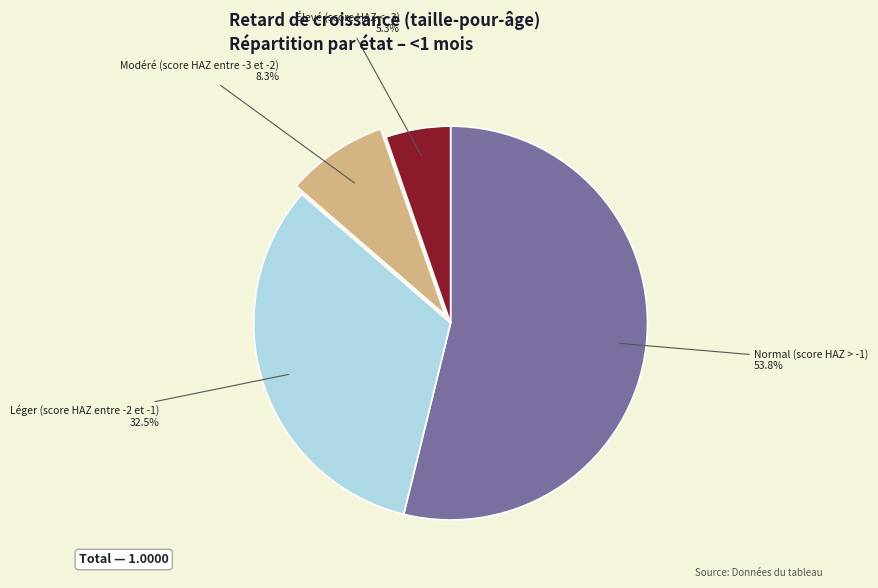

Is there any slice that represents more than half of the pie?

Yes